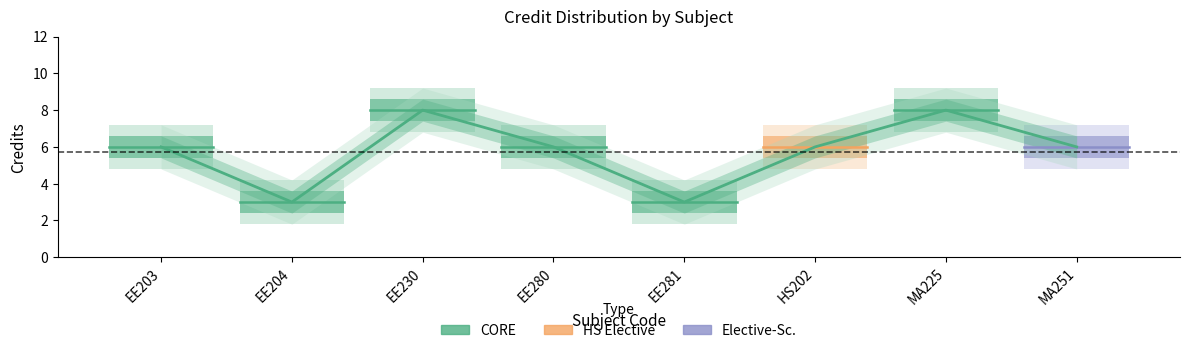

How many lines are shown in the chart?

1